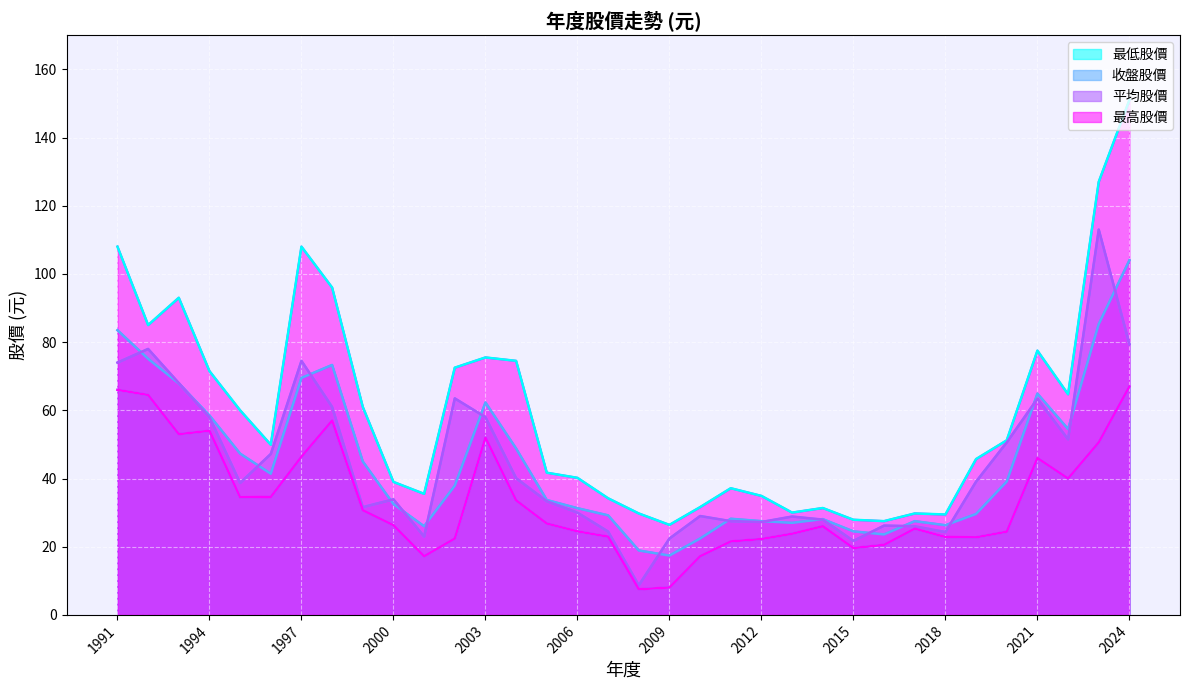

True or false: 收盤股價 and 最高股價 cross at least once.

False